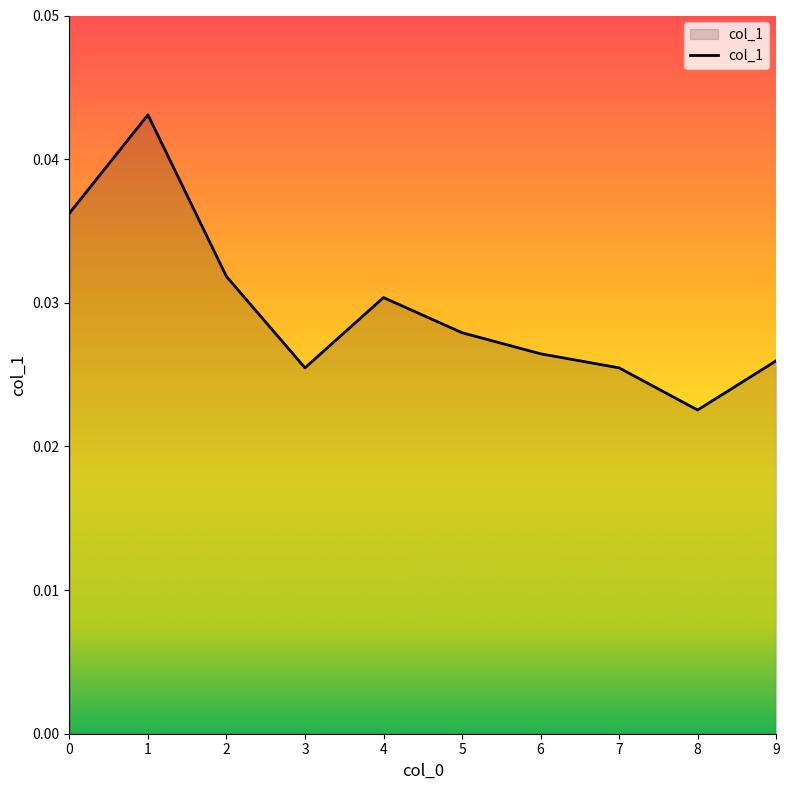

Between 5 and 7, which is larger?

5